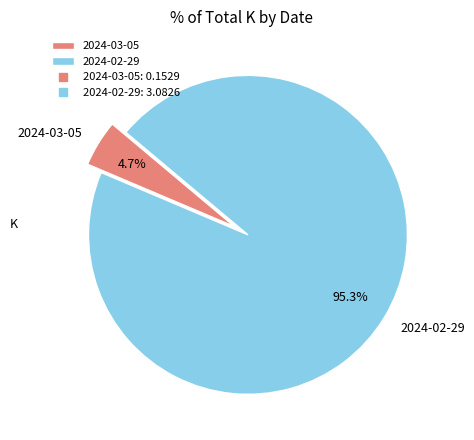

Is there a majority slice in this chart?

Yes